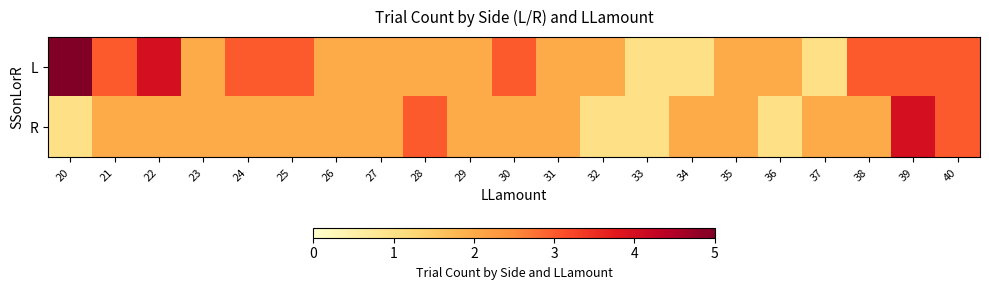

Between 31 and 20, which is larger?

20